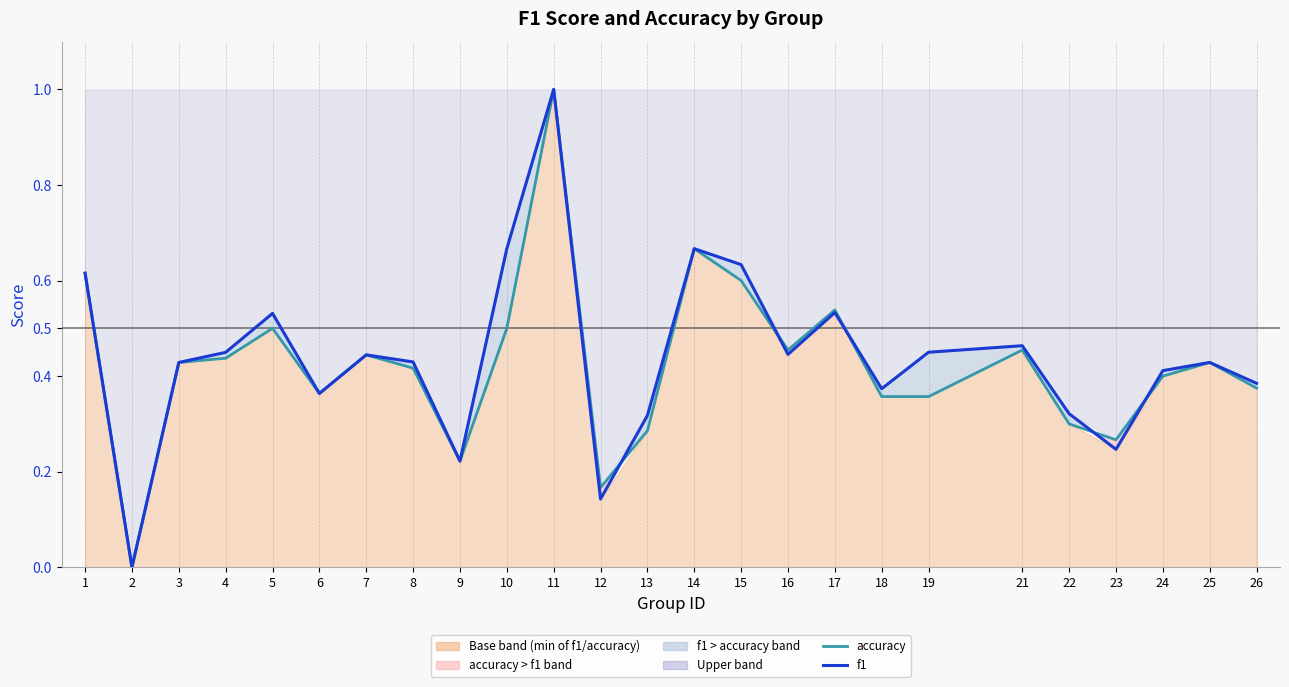

What is the greatest value displayed?

1.0